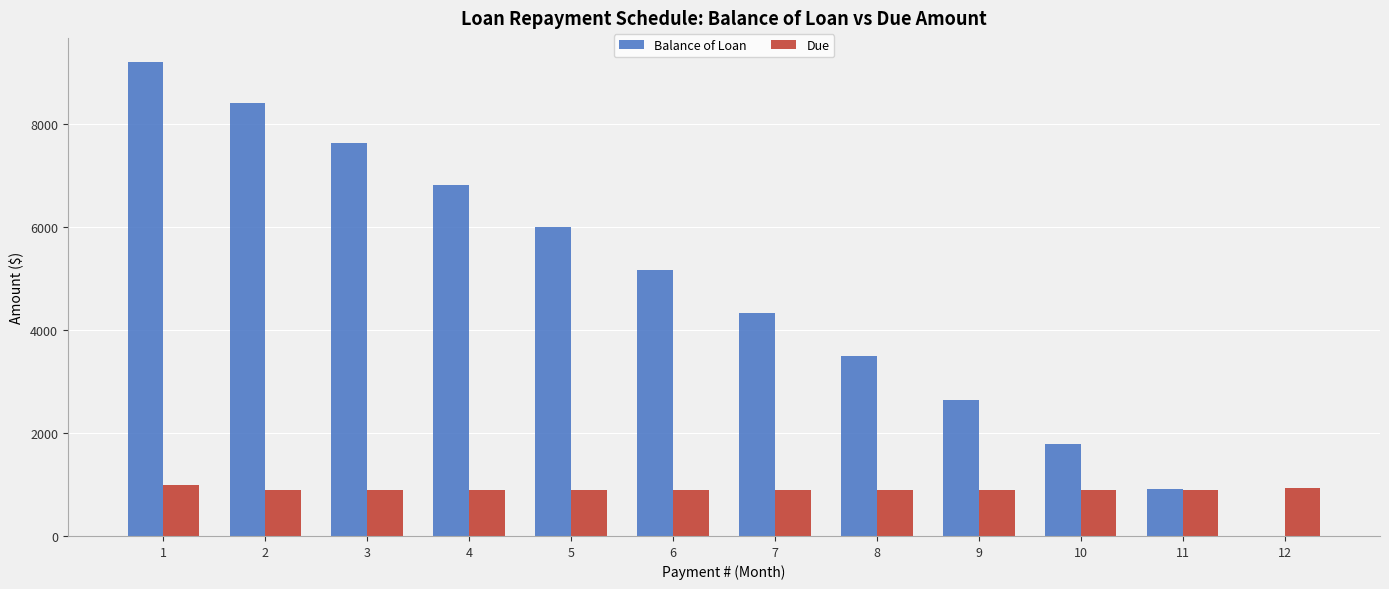

Which series has the largest total across all categories?

Balance of Loan